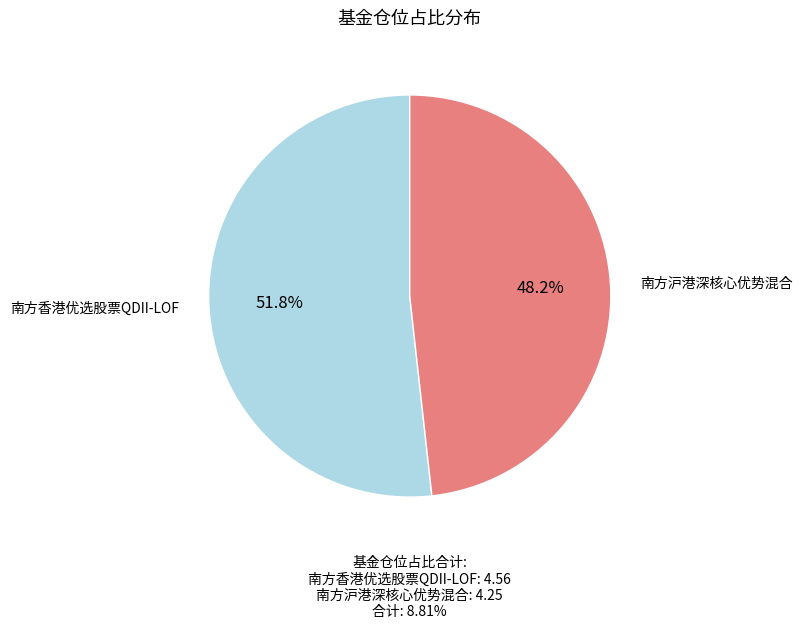

What is the largest slice in the pie chart?

南方香港优选股票QDII-LOF